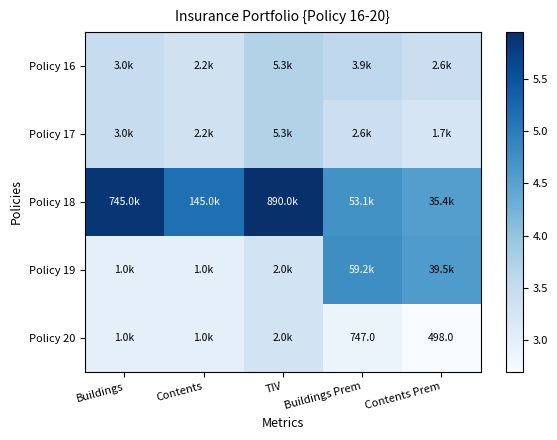

At which label does Policy 19 reach its minimum?

Buildings